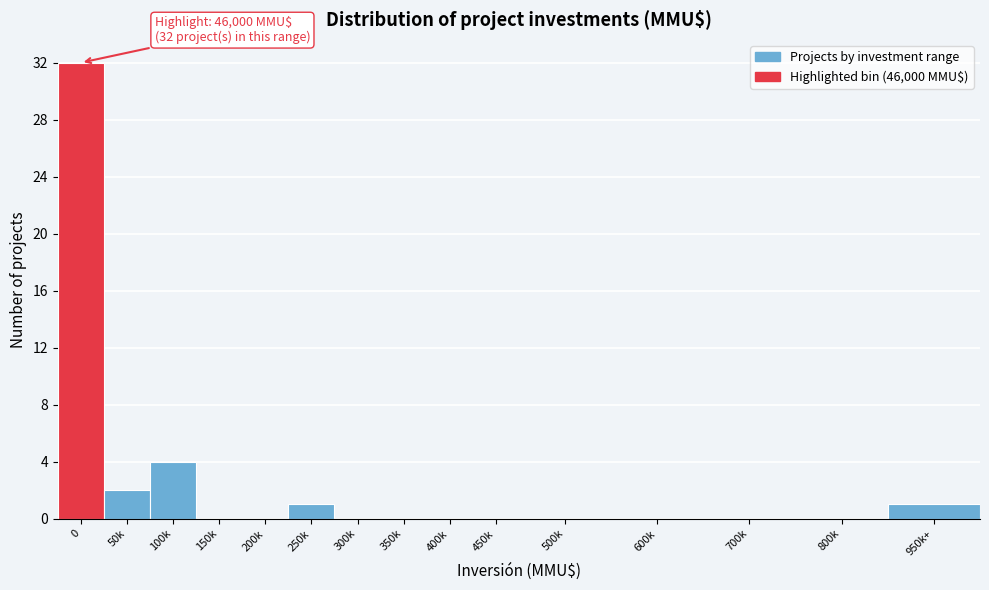

Reading right to left, transcribe all the data shown in this chart.

950k+=1	800k=0	700k=0	600k=0	500k=0	450k=0	400k=0	350k=0	300k=0	250k=1	200k=0	150k=0	100k=4	50k=2	0=32